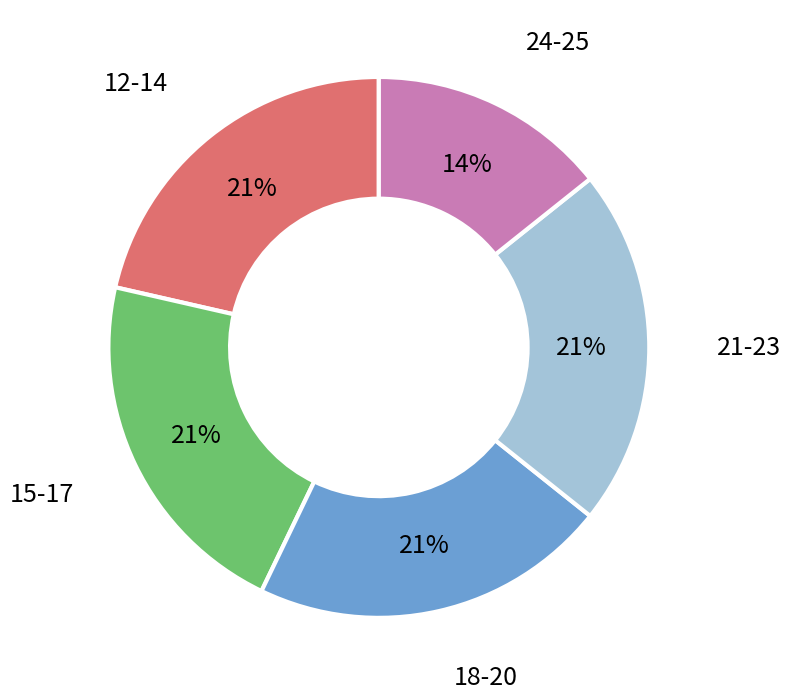

Is there a majority slice in this chart?

No